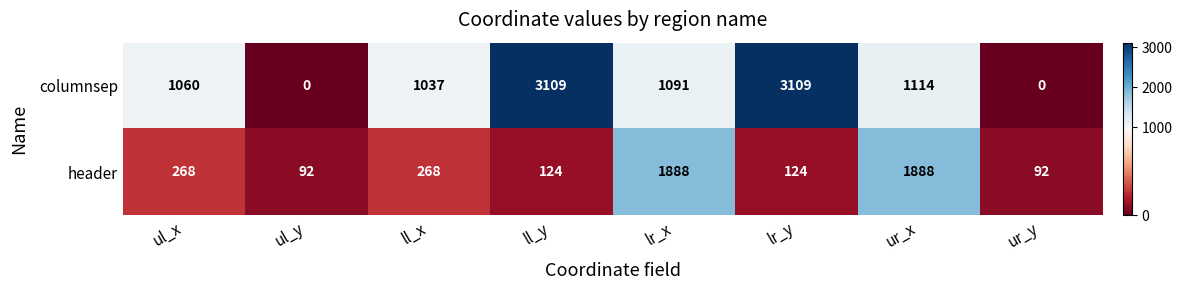

What is the total value across all series at ur_x?

3002